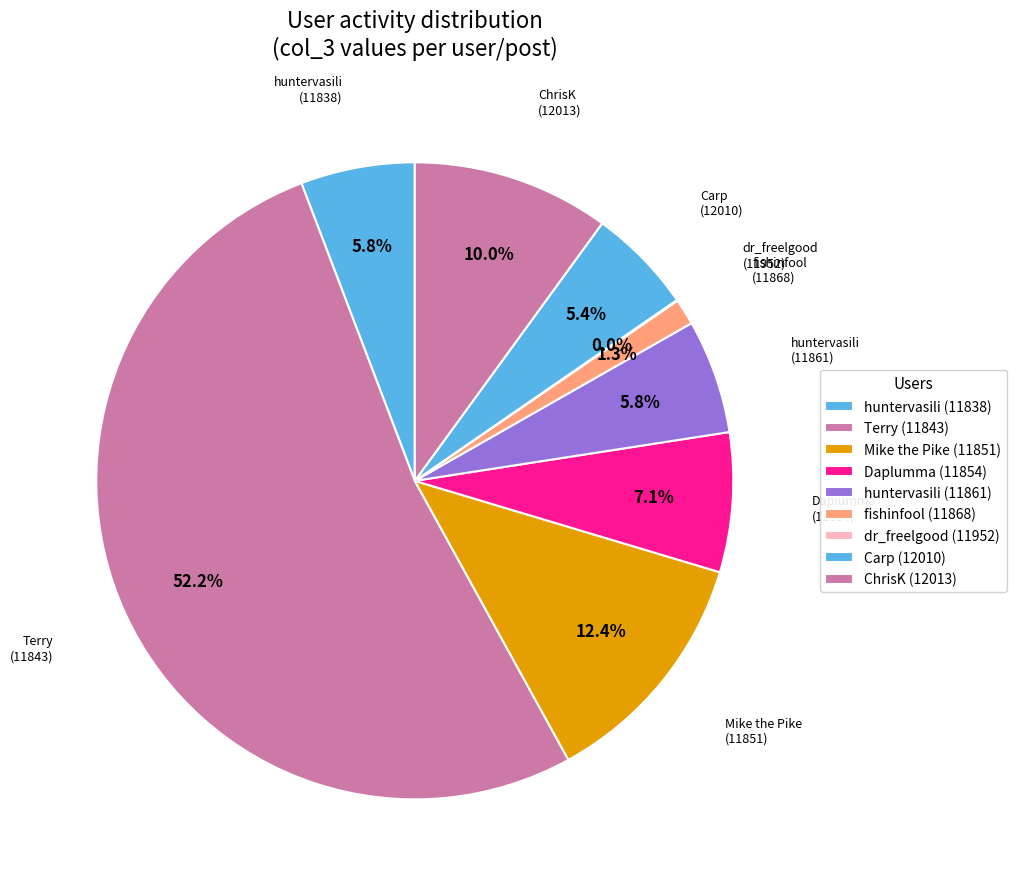

Which has a higher value, huntervasili (11838) or huntervasili (11861)?

huntervasili (11838)